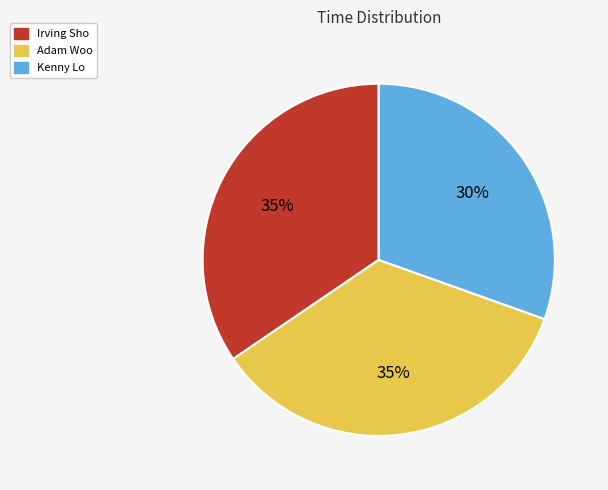

Does Adam Woo account for over 50% of the chart?

No